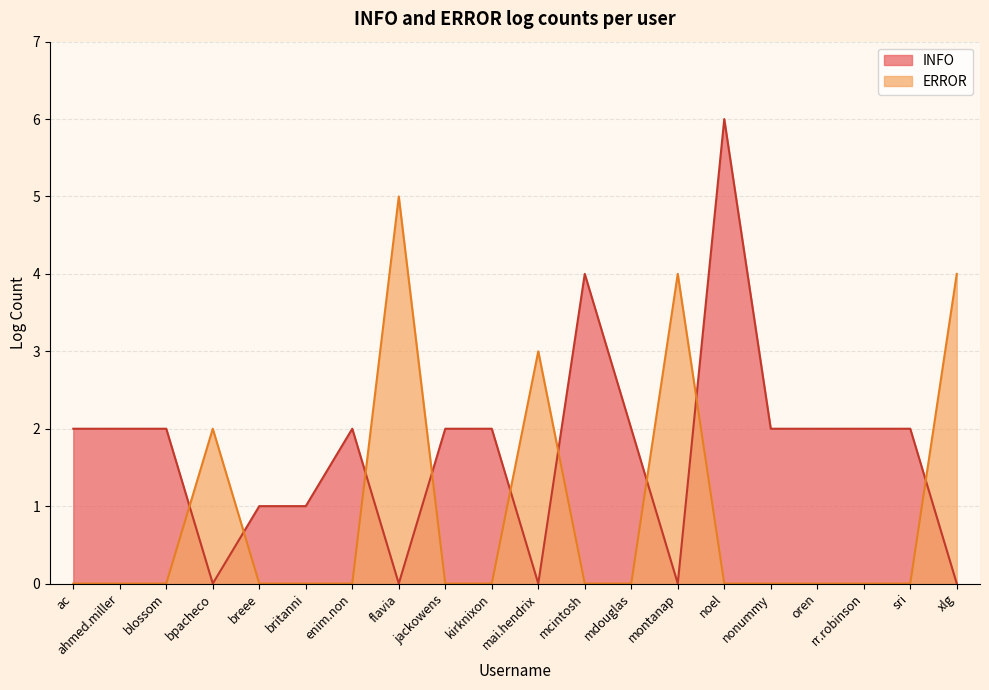

Is the value of ERROR at kirknixon greater than the value of INFO at sri?

No